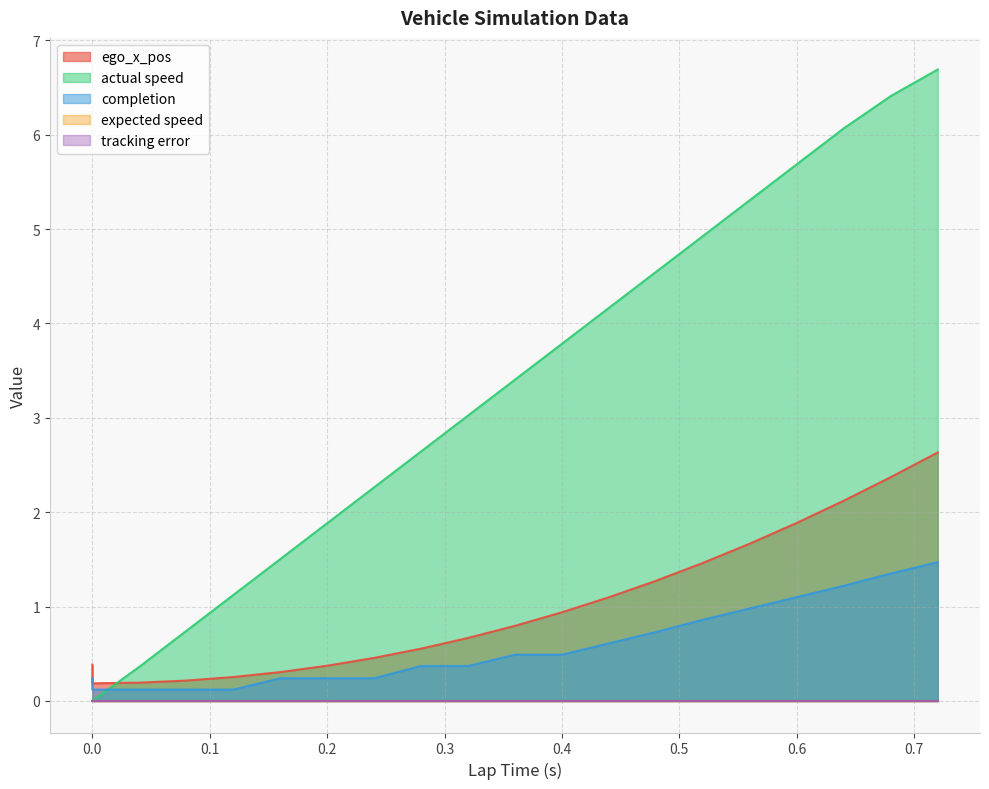

Does the chart display data point markers on the line(s)?

No